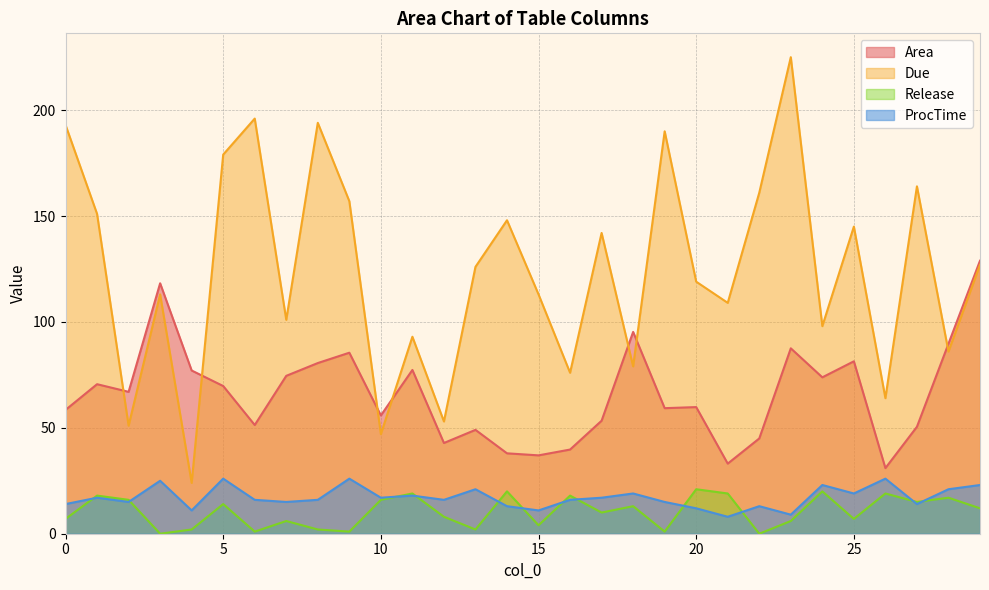

Rank the series by their maximum value, from lowest to highest.

Release, ProcTime, Area, Due